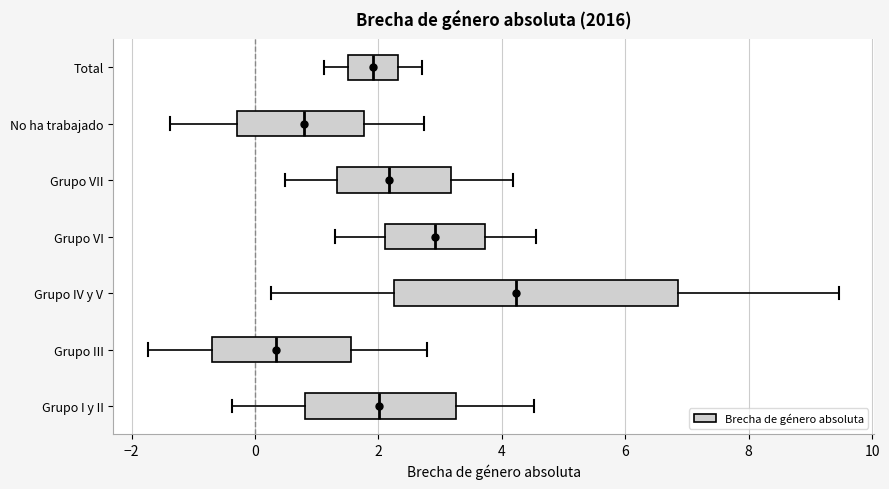

Reading bottom to top, transcribe this box plot: for each box, give where its median line is, the range the box spans, and where its two whiskers end, as read against the x-axis. The values are not printed on the chart, so give them approximately, as read against the axis.

Grupo I y II: median 2.0, box 0.8 to 3.2, whiskers -0.4 to 4.6
Grupo III: median 0.4, box -0.6 to 1.6, whiskers -1.8 to 2.8
Grupo IV y V: median 4.2, box 2.2 to 6.8, whiskers 0.2 to 9.4
Grupo VI: median 3.0, box 2.2 to 3.8, whiskers 1.2 to 4.6
Grupo VII: median 2.2, box 1.4 to 3.2, whiskers 0.4 to 4.2
No ha trabajado: median 0.8, box -0.2 to 1.8, whiskers -1.4 to 2.8
Total: median 2.0, box 1.6 to 2.4, whiskers 1.2 to 2.8